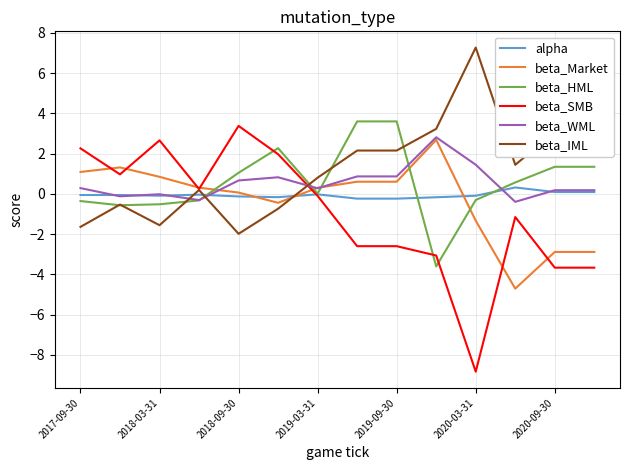

How many intersections are there between beta_WML and beta_IML?

3